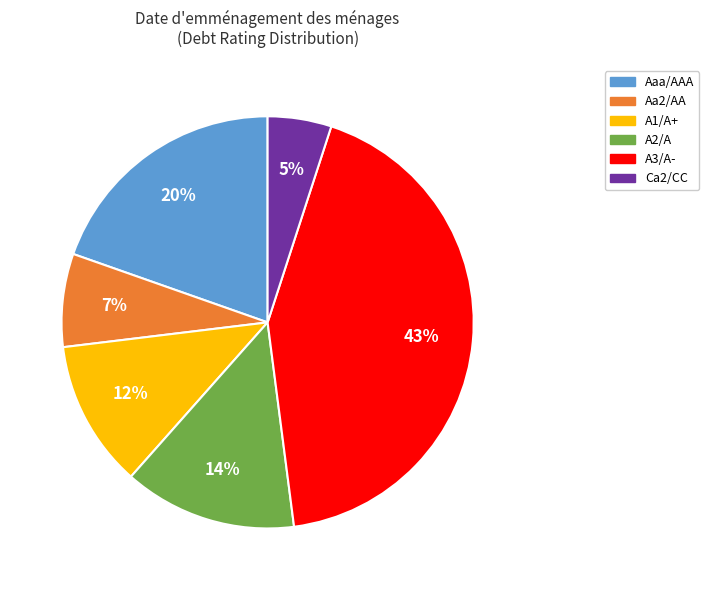

Which category has the smallest portion of the pie?

Ca2/CC